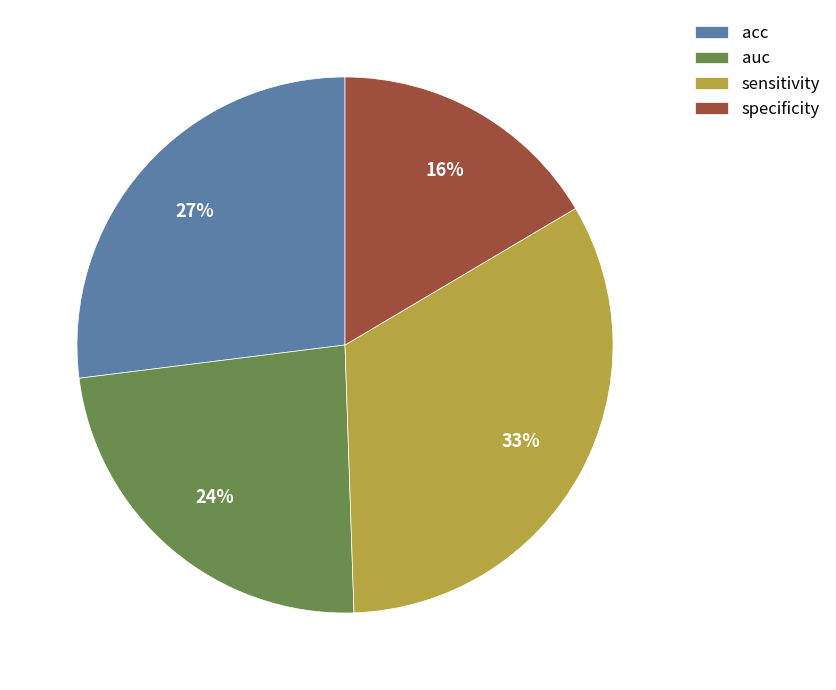

Is the sum of acc and sensitivity greater than half?

Yes